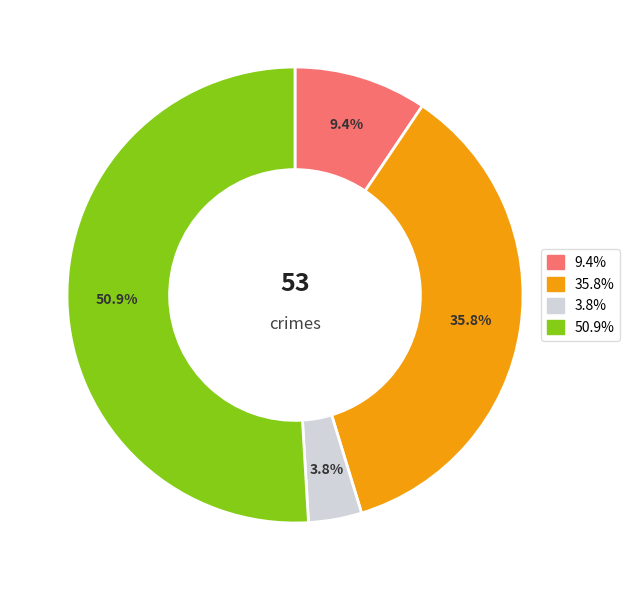

Is there a majority slice in this chart?

Yes